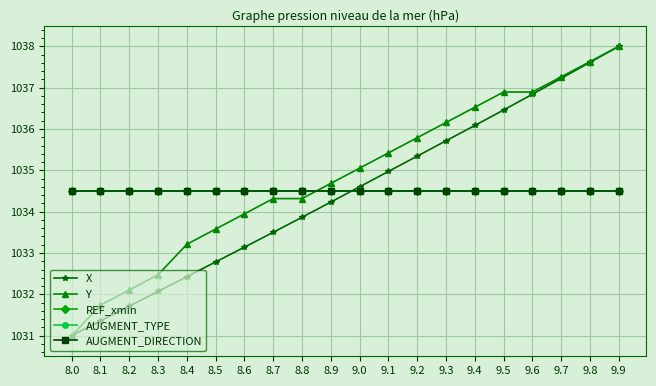

The X series shows 1037.2 at 9.7. True or false?

True